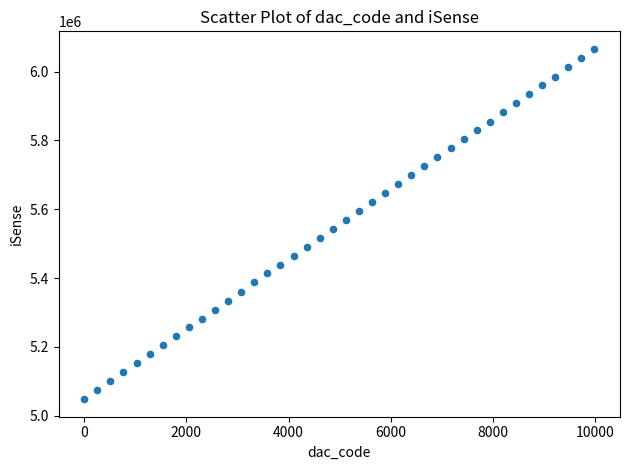

What is the range of Y values (max minus min)?

1018644